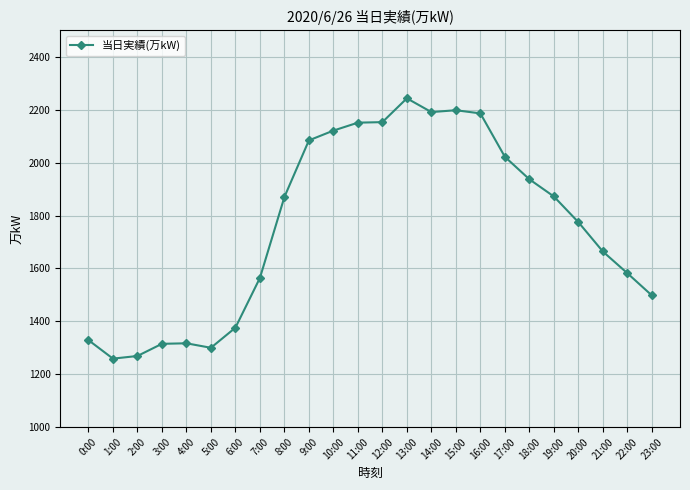

What is the difference between the second highest and second lowest values?

929